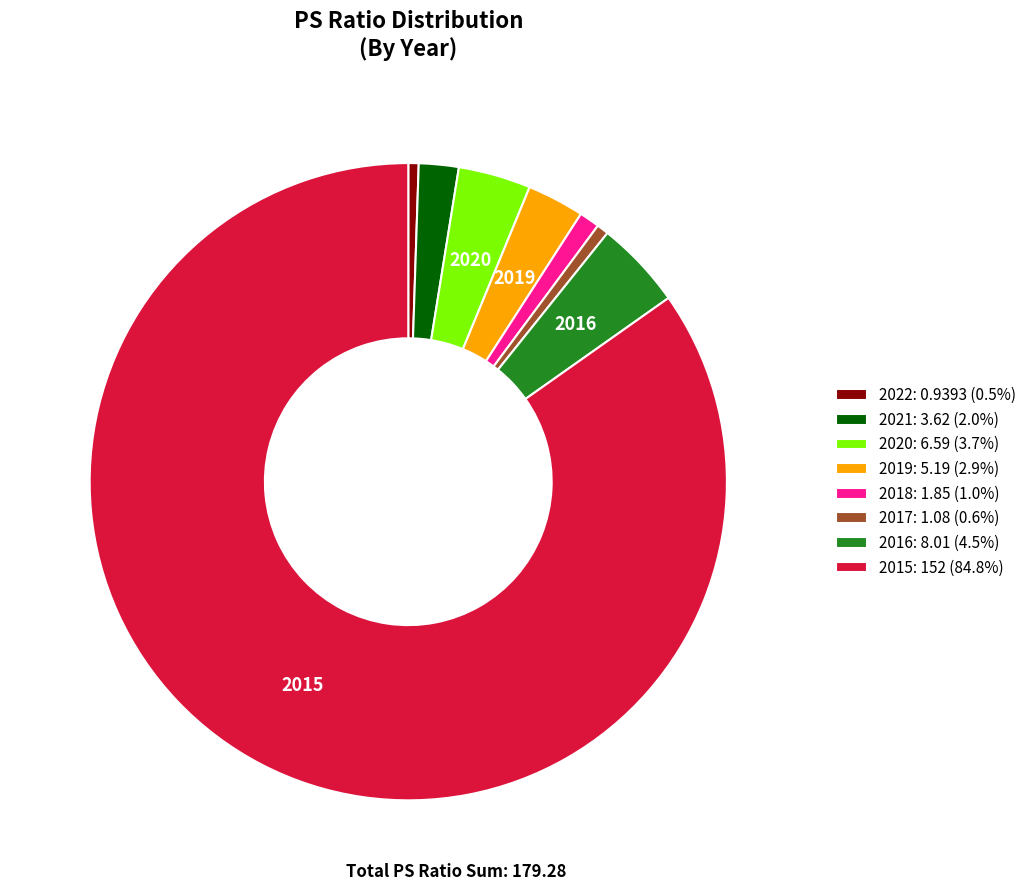

Do 2016: 8.01 (4.5%) and 2022: 0.9393 (0.5%) together represent more than half of the pie?

No